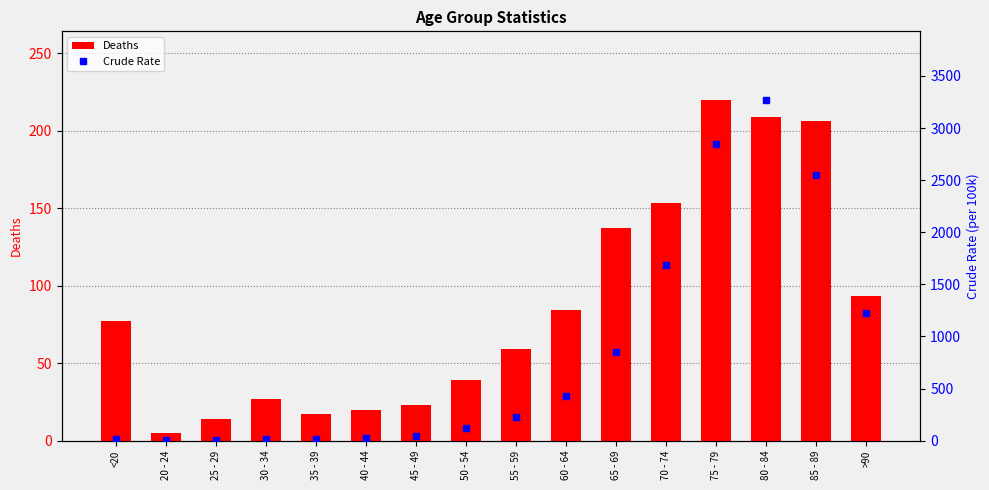

Which category has the highest value in the Deaths series?

75 - 79